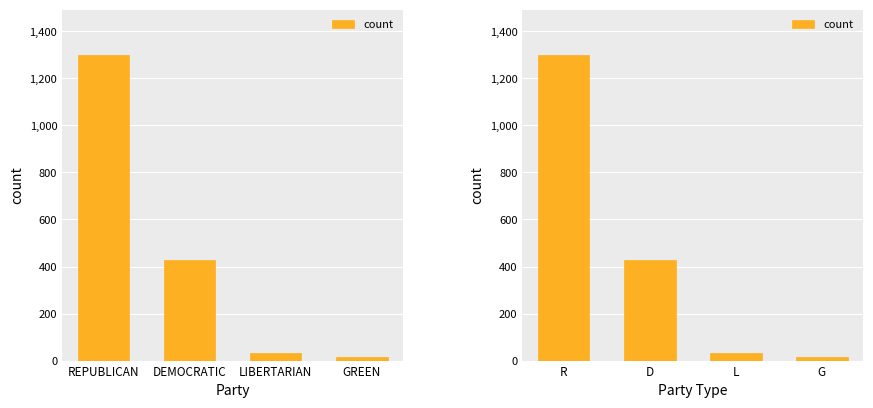

The chart shows a value of 1694 at R. True or false?

False